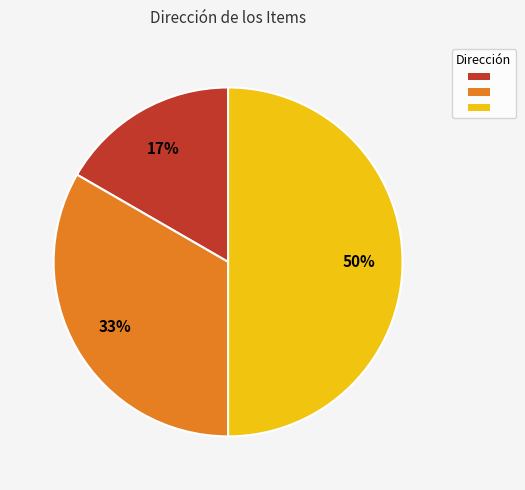

To the nearest percent, what is the average slice percentage?

33%